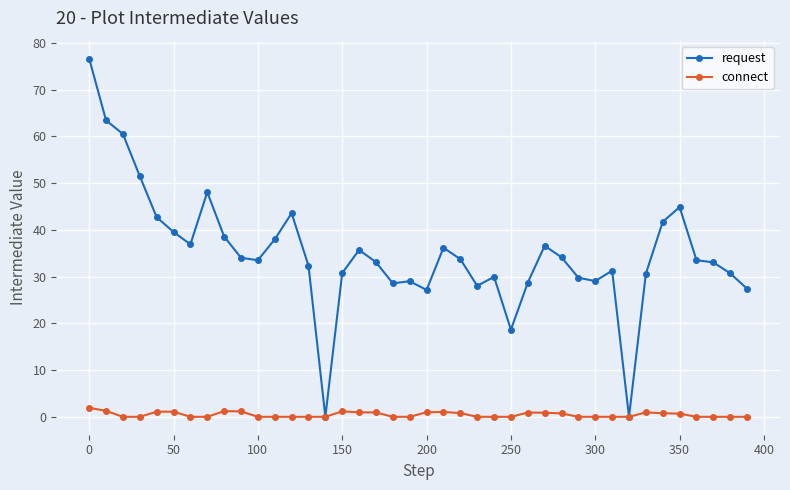

Rank the series by their maximum value, from lowest to highest.

connect, request